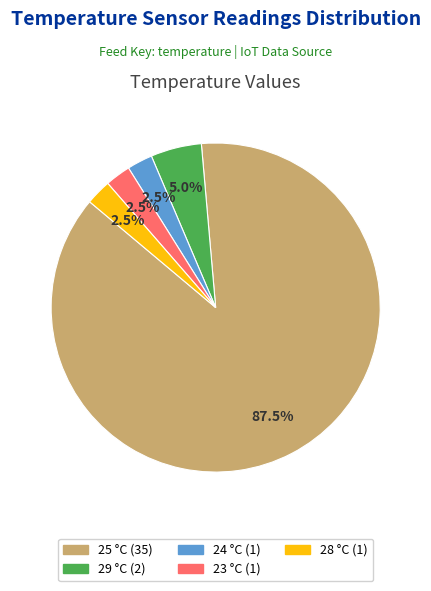

Is there any slice that represents more than half of the pie?

Yes